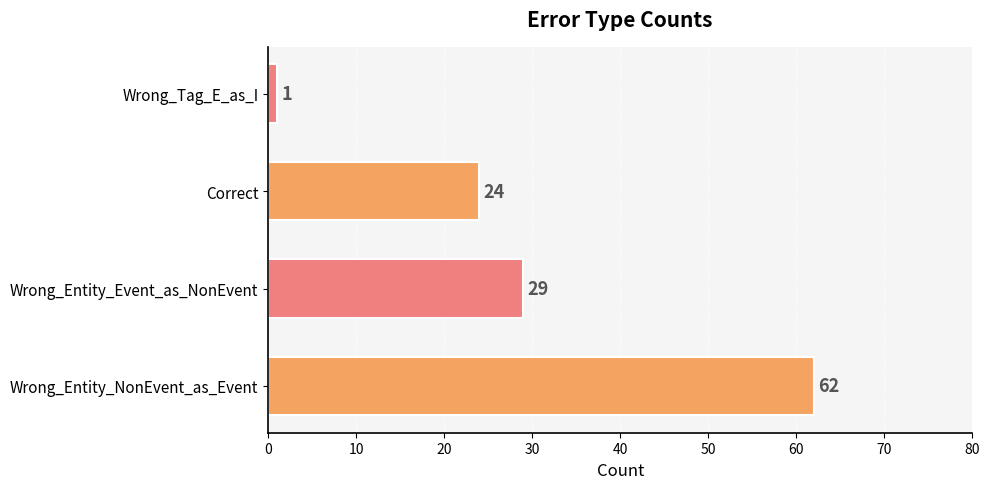

What is the average value?

29